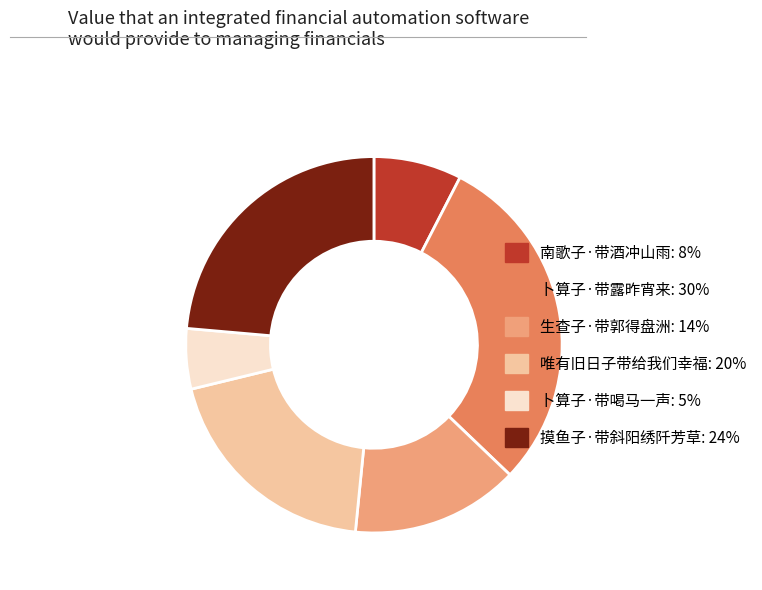

Is 唯有旧日子带给我们幸福 the majority of the pie?

No